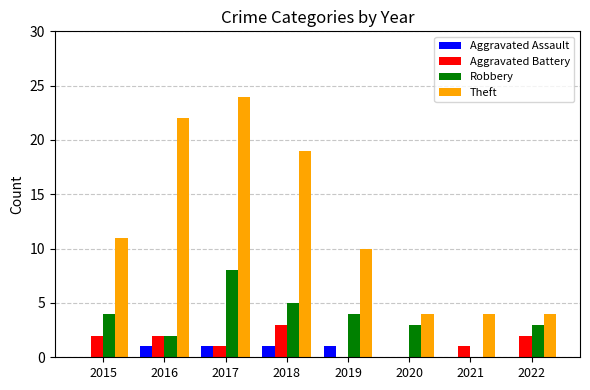

What is the sum of all Aggravated Assault values?

4